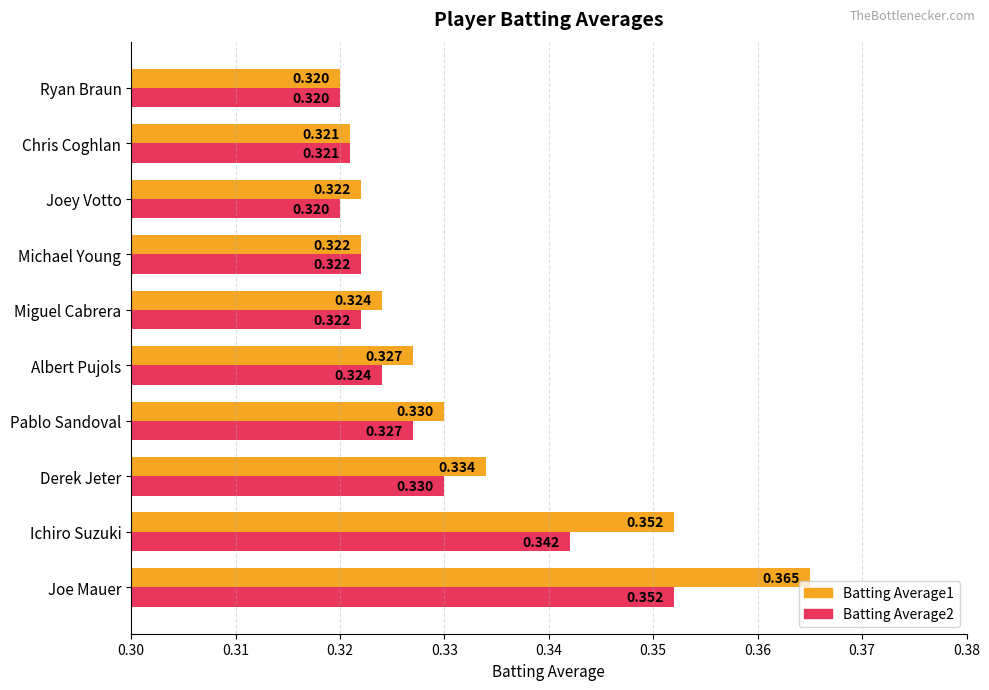

Which series has the widest spread of values?

Batting Average1